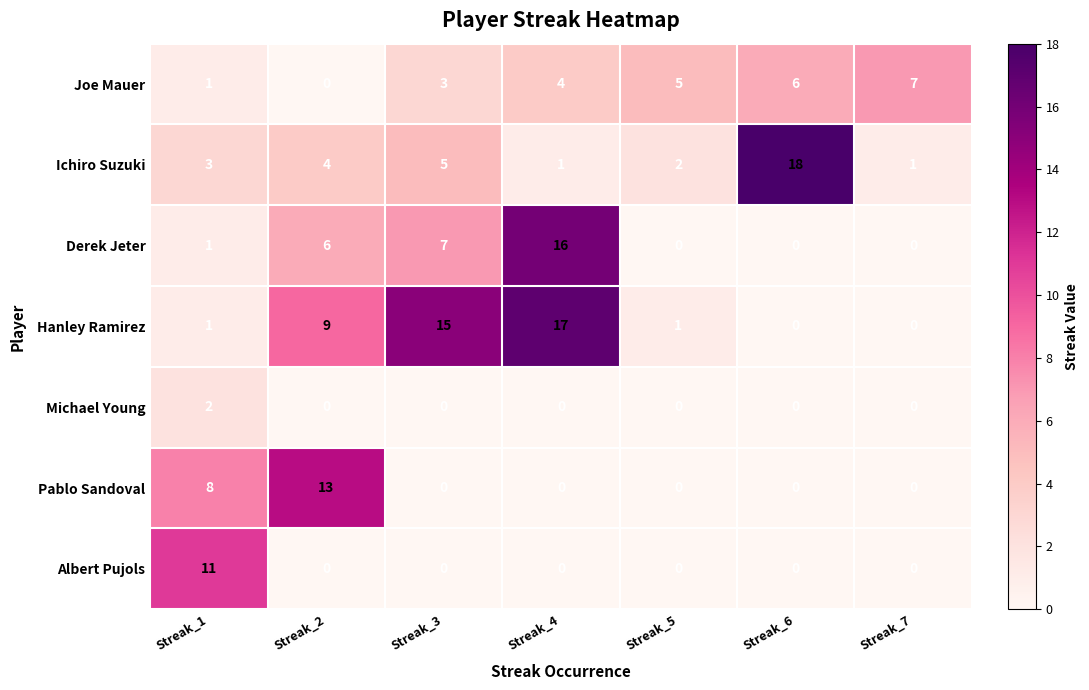

Rank the series by their maximum value, from lowest to highest.

Michael Young, Joe Mauer, Albert Pujols, Pablo Sandoval, Derek Jeter, Hanley Ramirez, Ichiro Suzuki